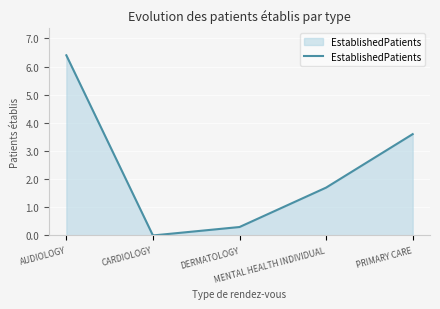

Is it true that the value at AUDIOLOGY is 8.7?

False